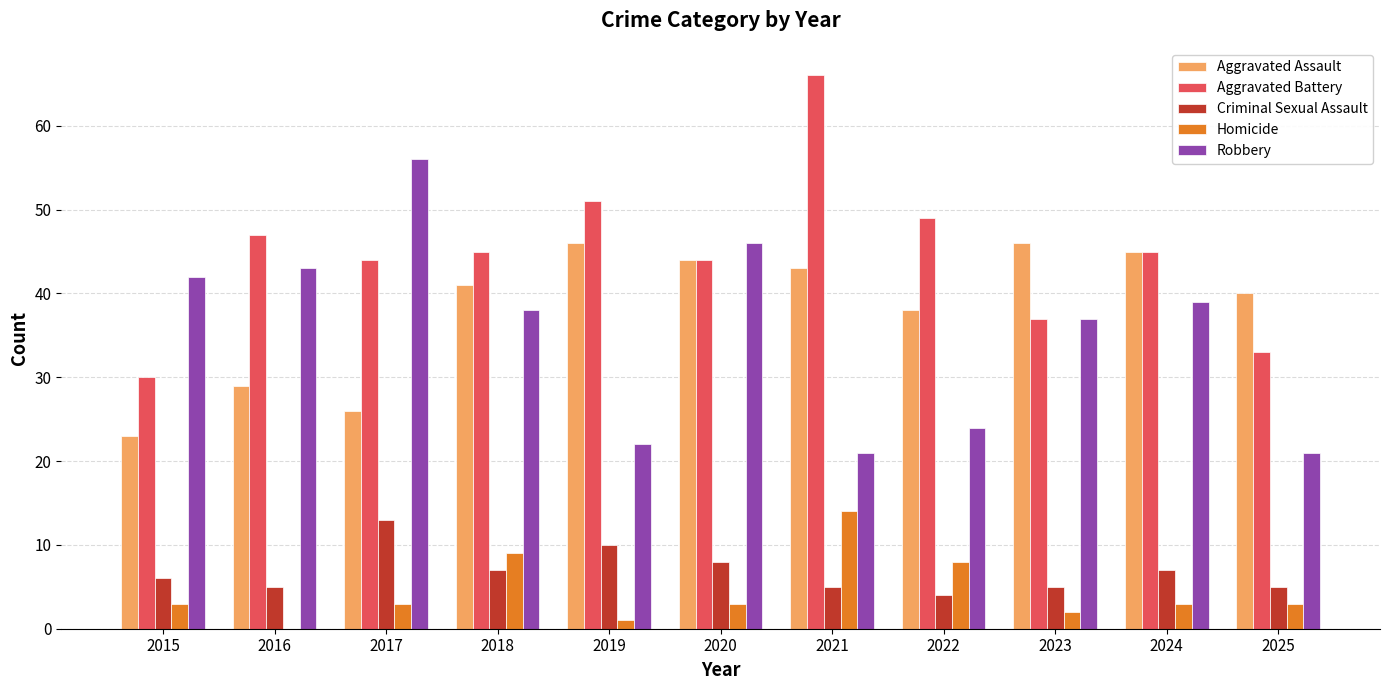

Where is Criminal Sexual Assault nearest to the value 8?

2020